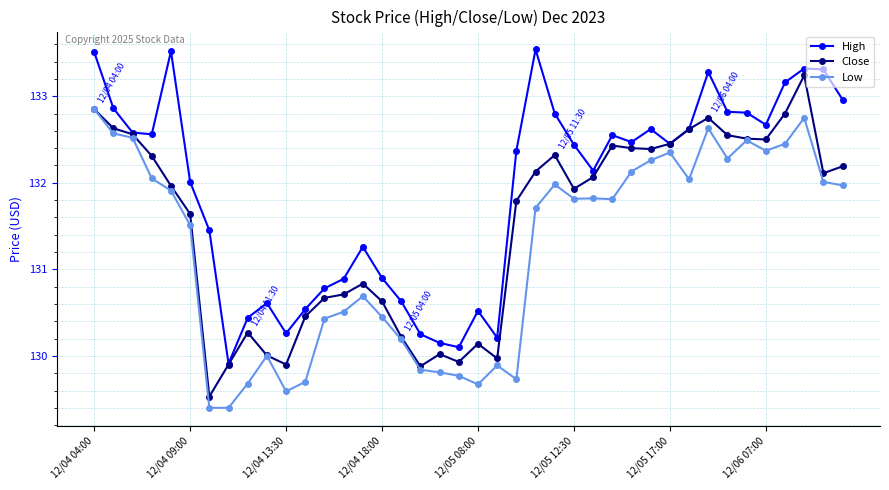

True or false: High and Low intersect in this chart.

False